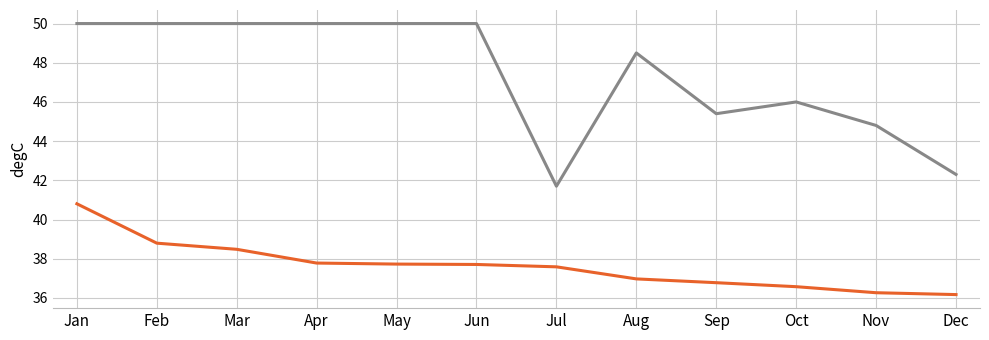

What is the spread (max minus min) of values at Jun?

12.3